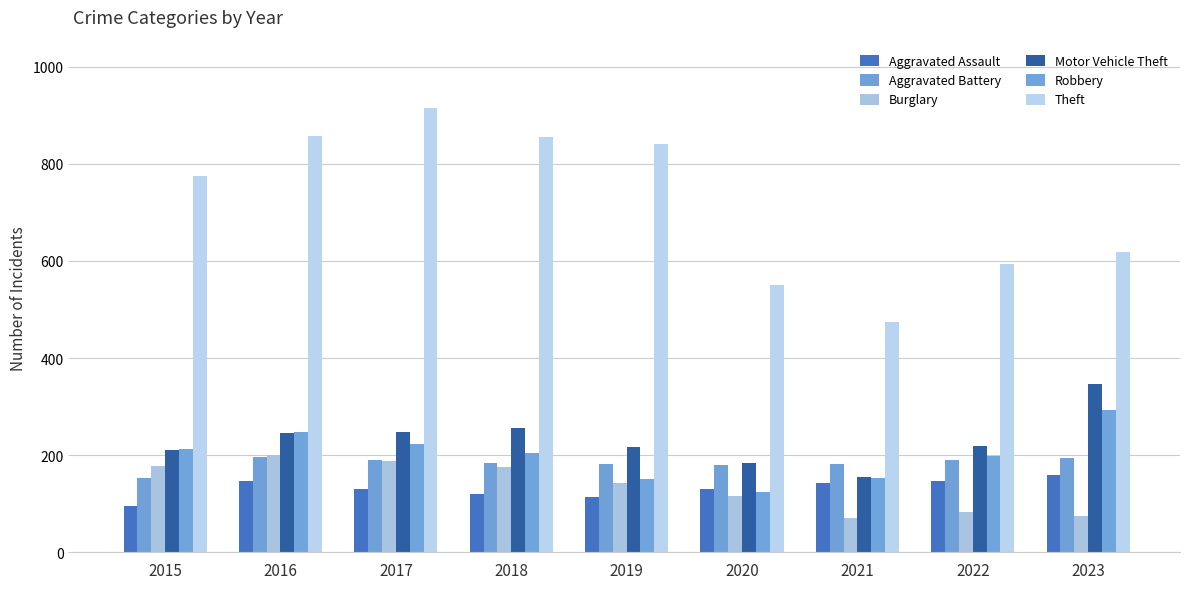

Where is Motor Vehicle Theft nearest to the value 251?

2017